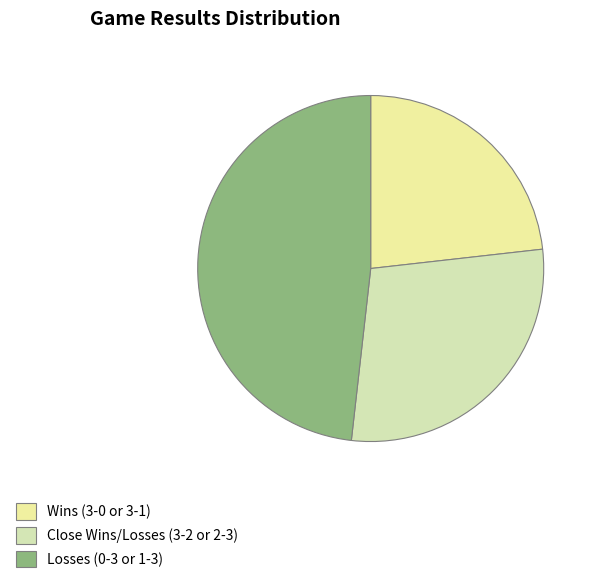

How many slices are in this pie chart?

3